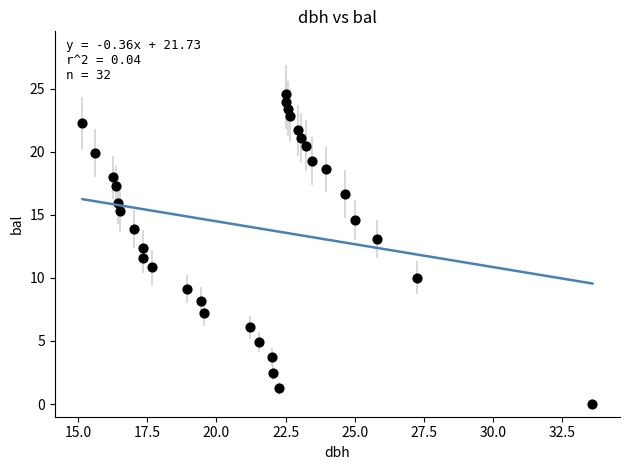

What is the range of Y values (max minus min)?

24.5